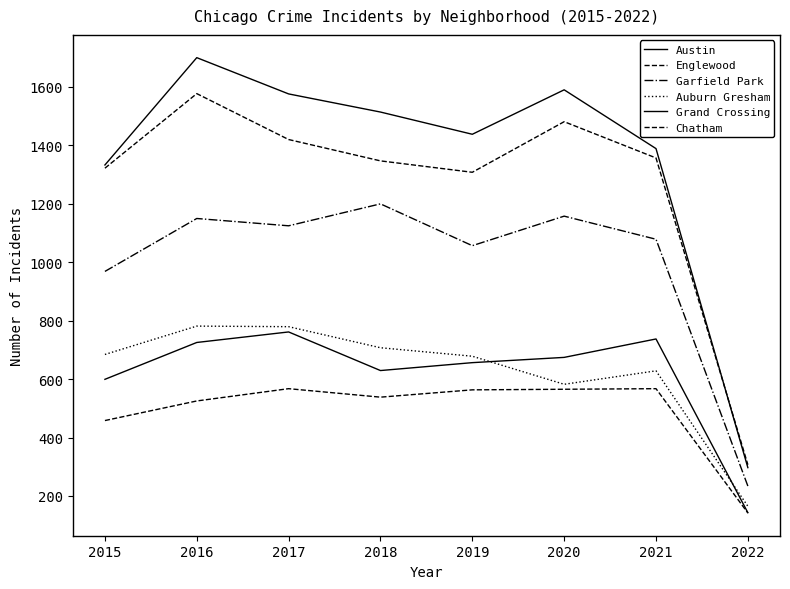

Rank the categories by Garfield Park value from lowest to highest.

2022, 2015, 2019, 2021, 2017, 2016, 2020, 2018